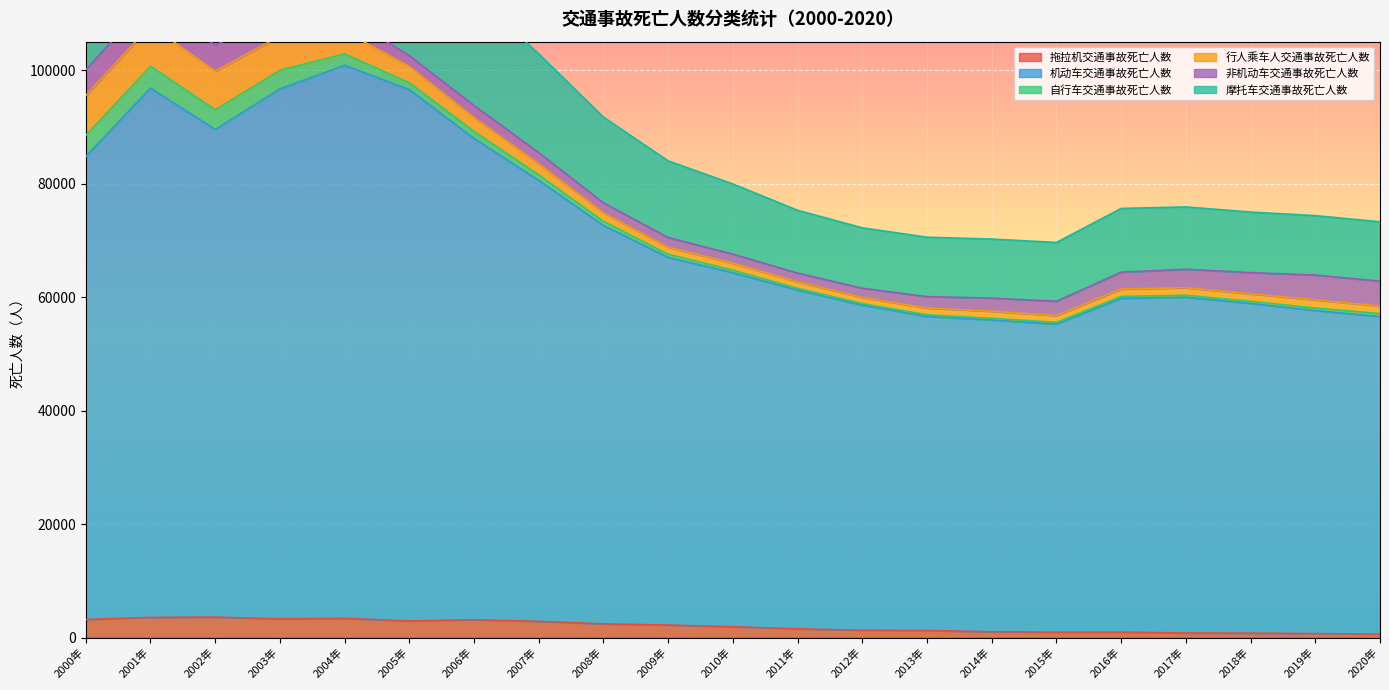

What is the greatest value displayed?

102844